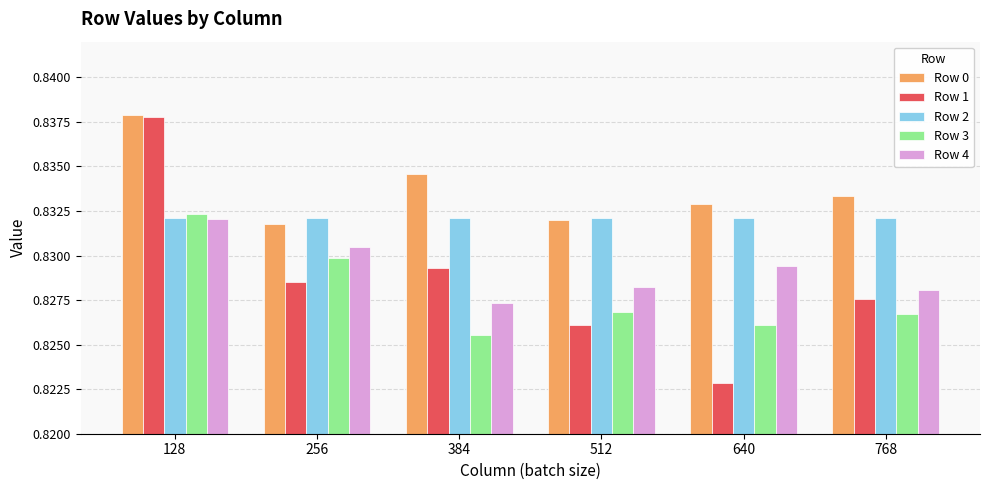

Is it true that Row 0 equals 1.3 at 512?

False